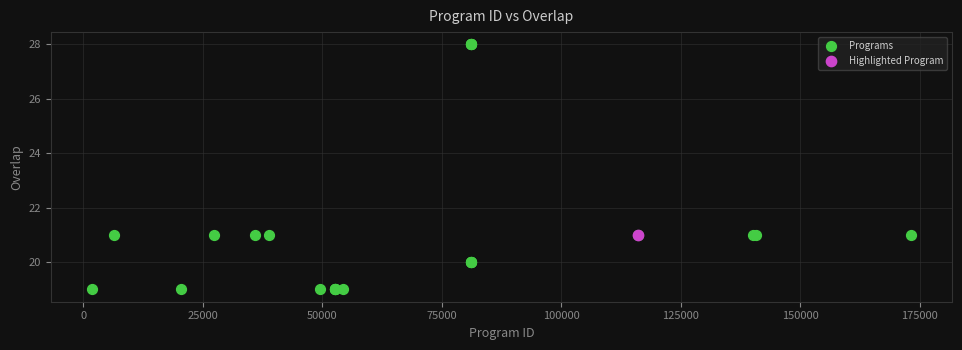

What are all the series names shown in the legend?

Programs, Highlighted Program